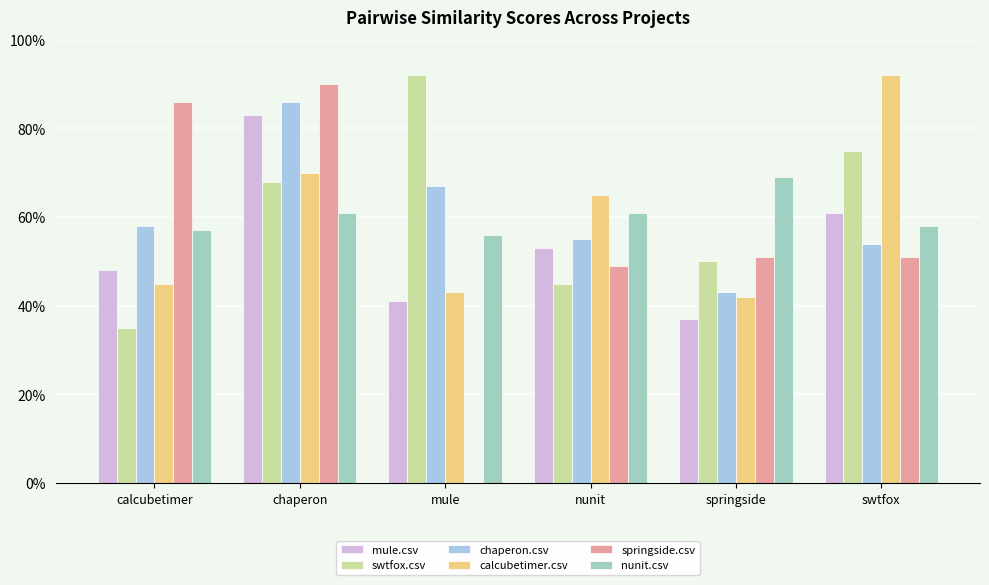

What is the label of the 1st bar from the right?

swtfox